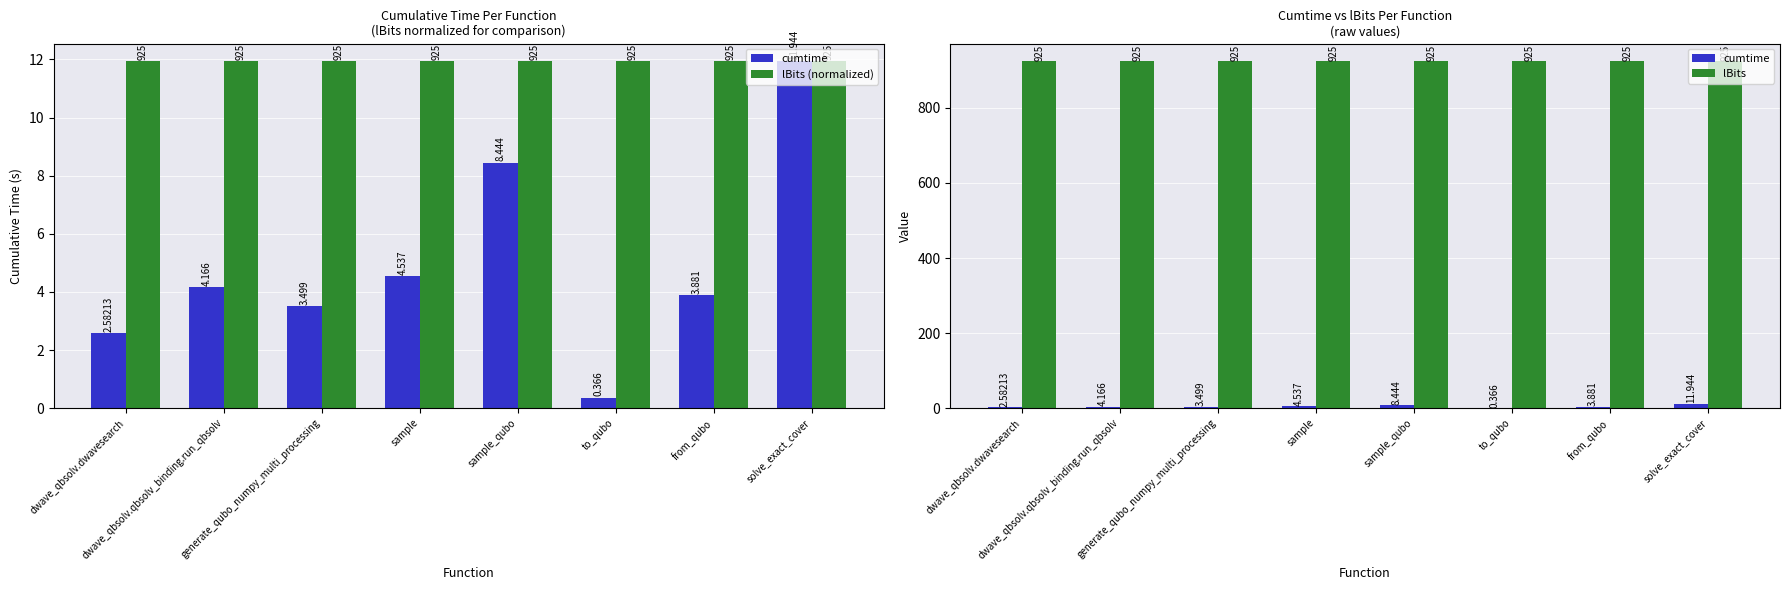

What is the maximum value for cumtime?

11.9